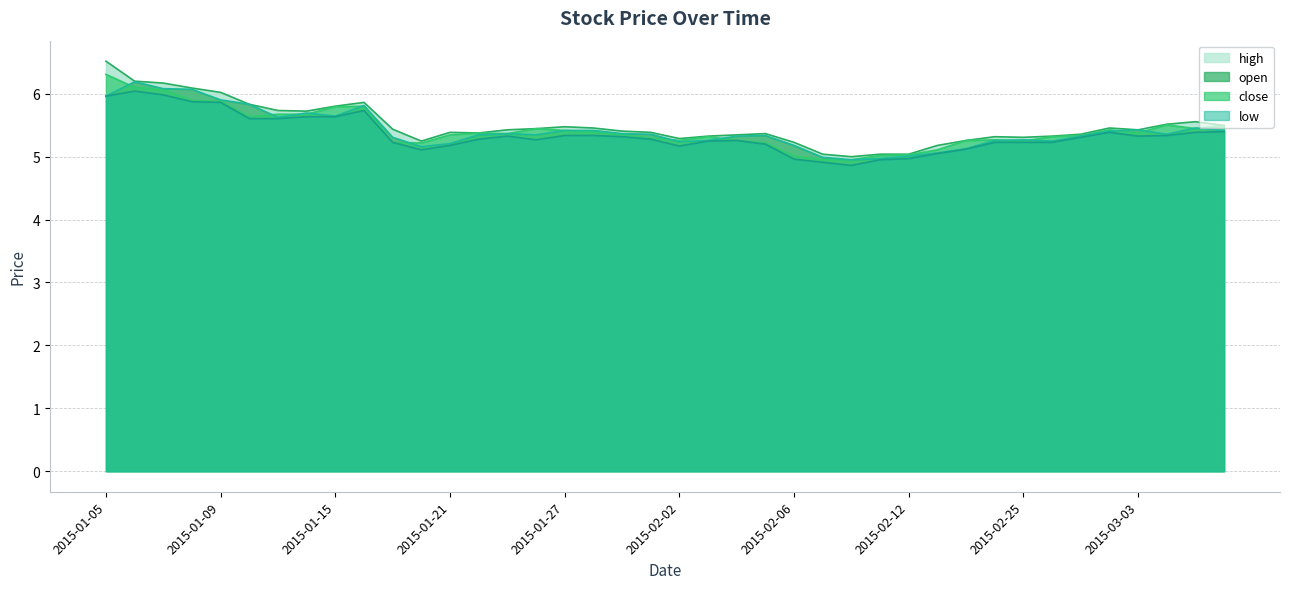

True or false: high and low intersect in this chart.

False